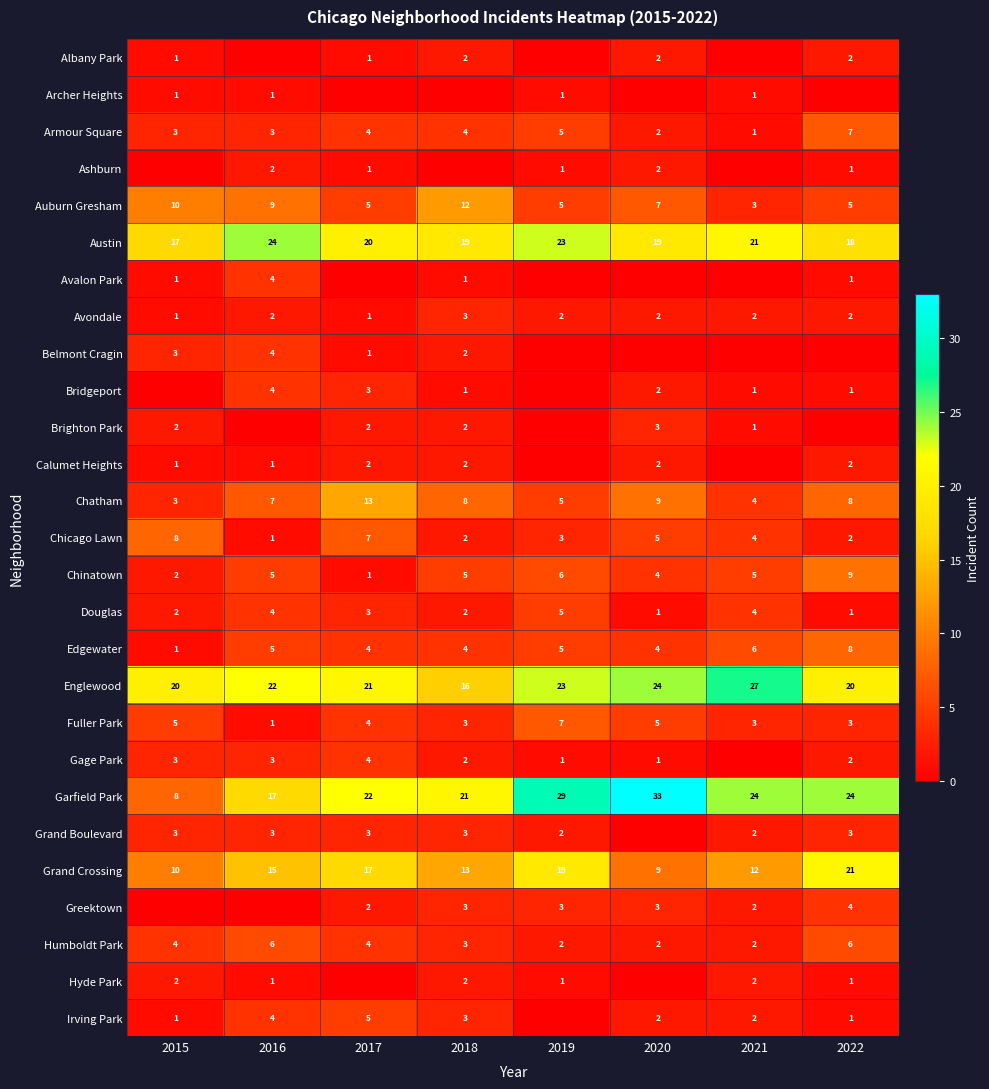

What is the sum of the Douglas values at 2017 and 2020?

4